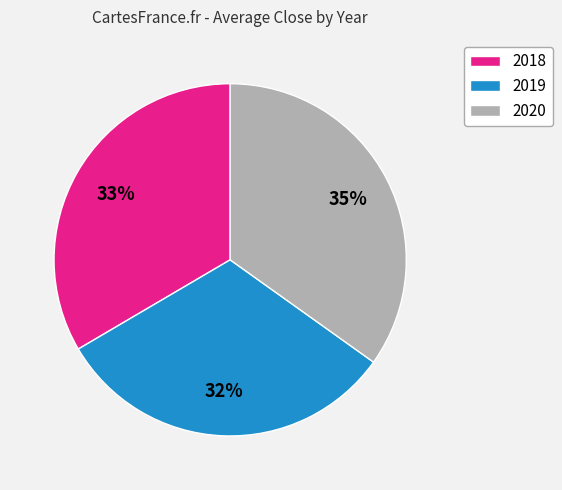

To the nearest percent, what portion does 2018 represent?

33%